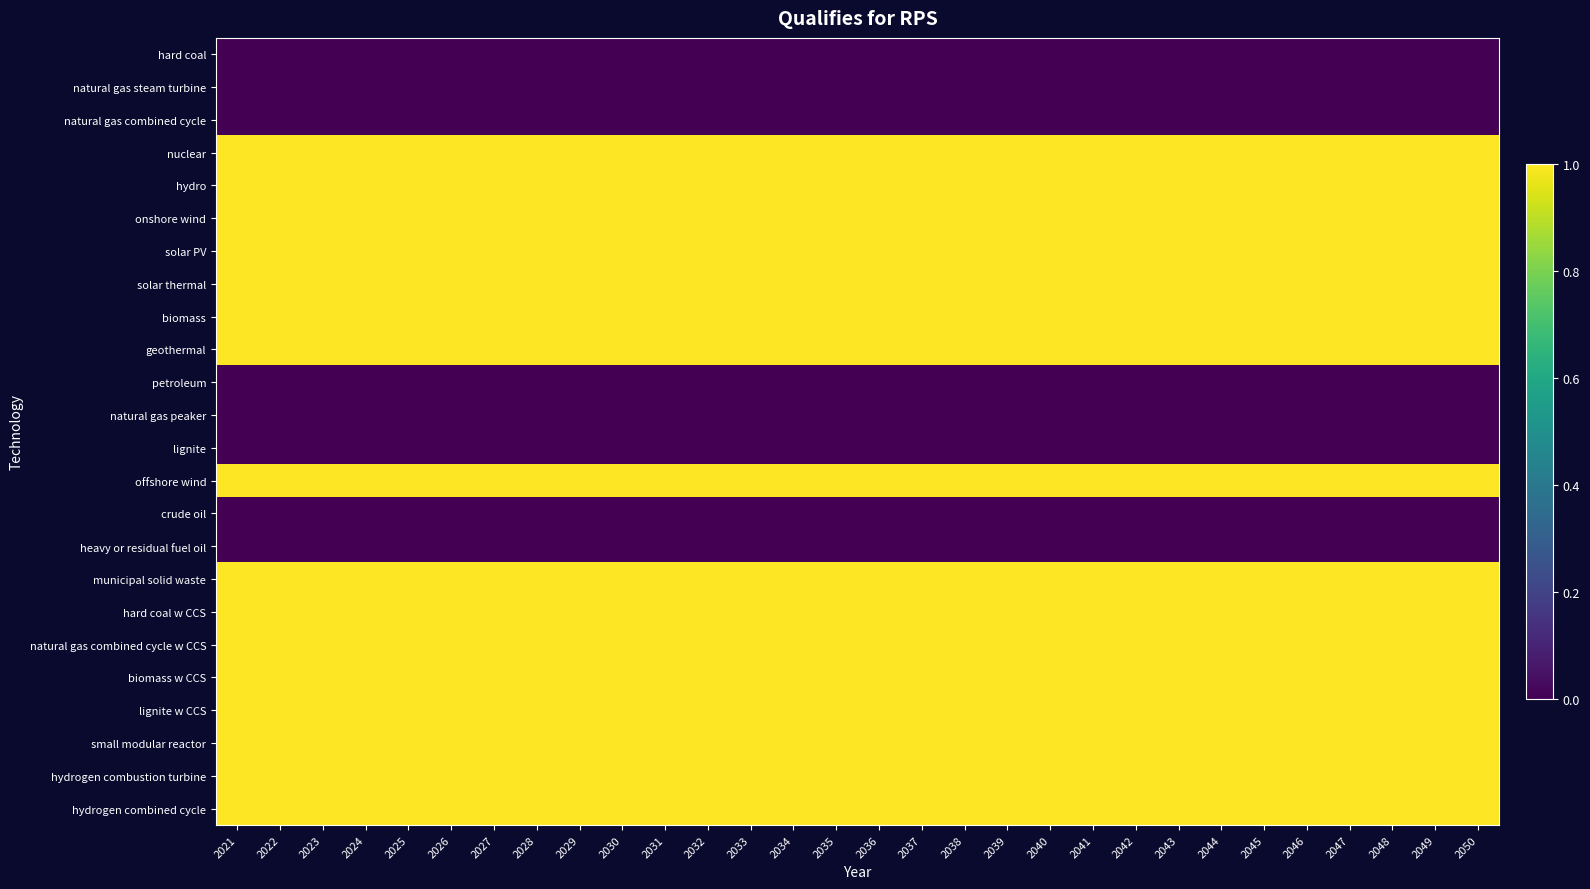

At which category is the sum across all series the highest?

2021